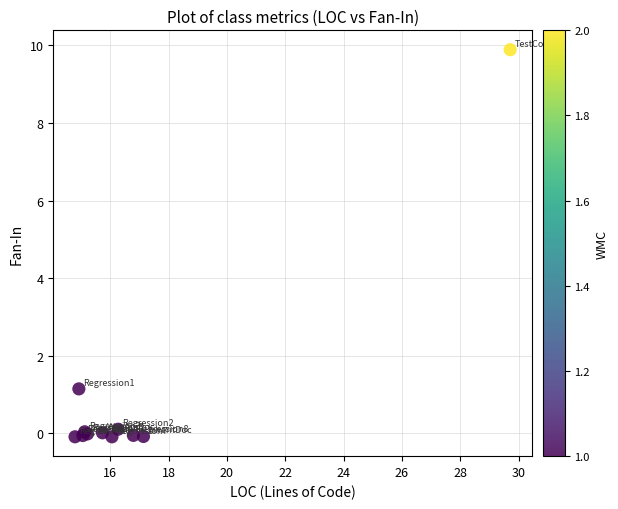

What Y value in the scatter plot is closest to 4?

1.1